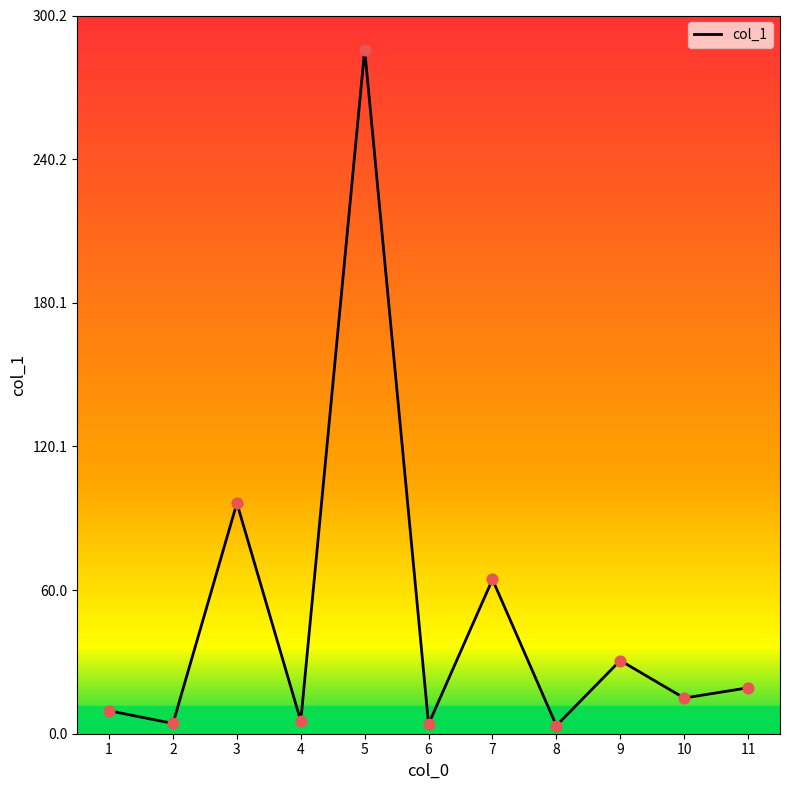

Which has a higher value, 11 or 7?

7